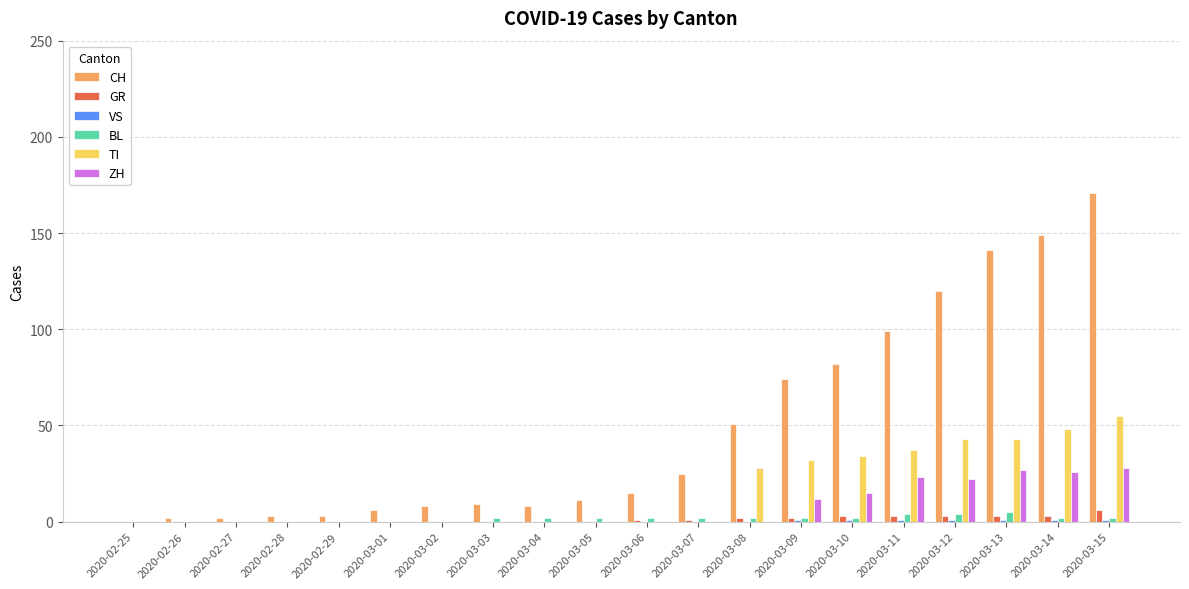

What is the maximum value shown in the chart?

171